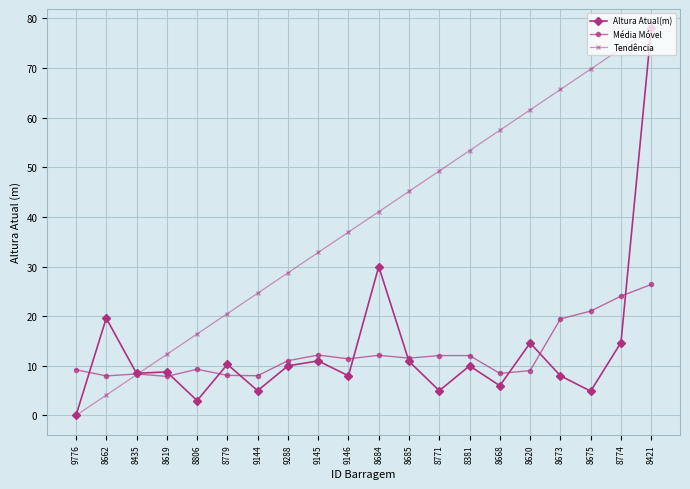

What is the sum of all Altura Atual(m) values?

266.3